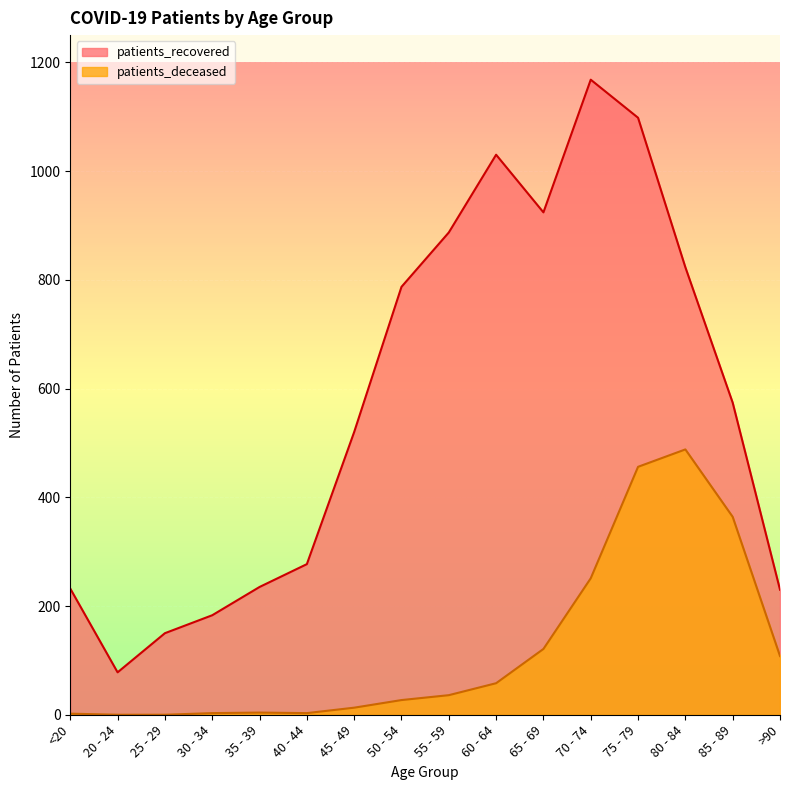

How many values in the patients_recovered series exceed 574?

7